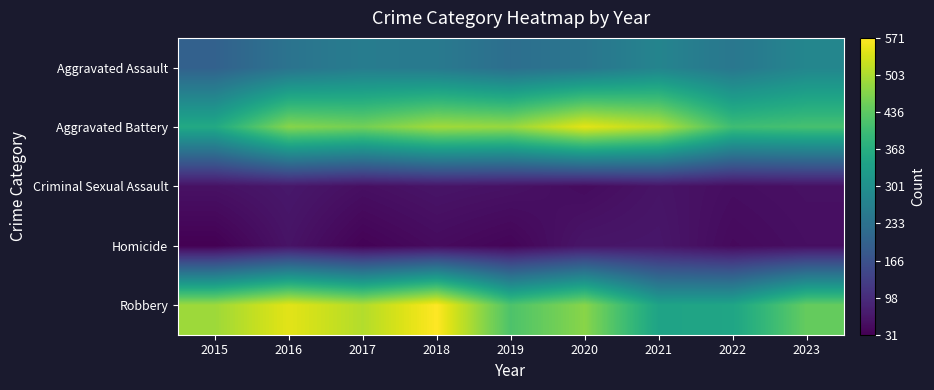

Which series has the largest total across all categories?

Aggravated Battery